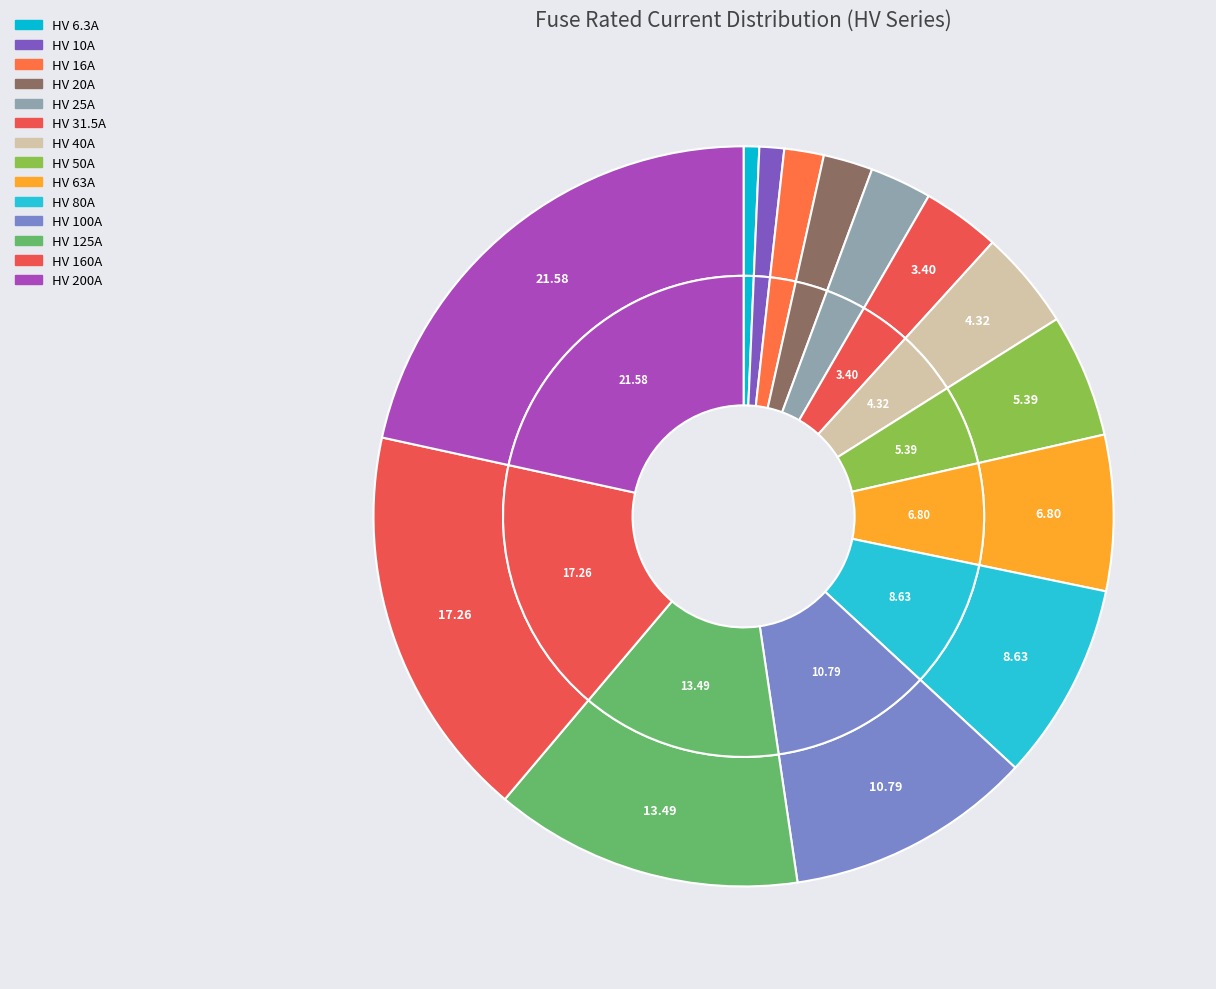

The HV 6.3A slice represents 11% of the pie. True or false?

False